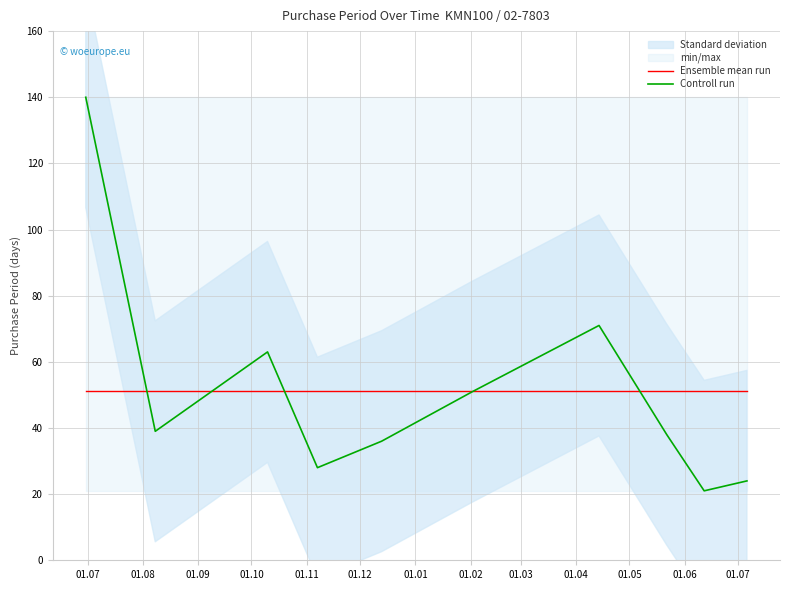

How many intersections are there between Controll run and Ensemble mean run?

5